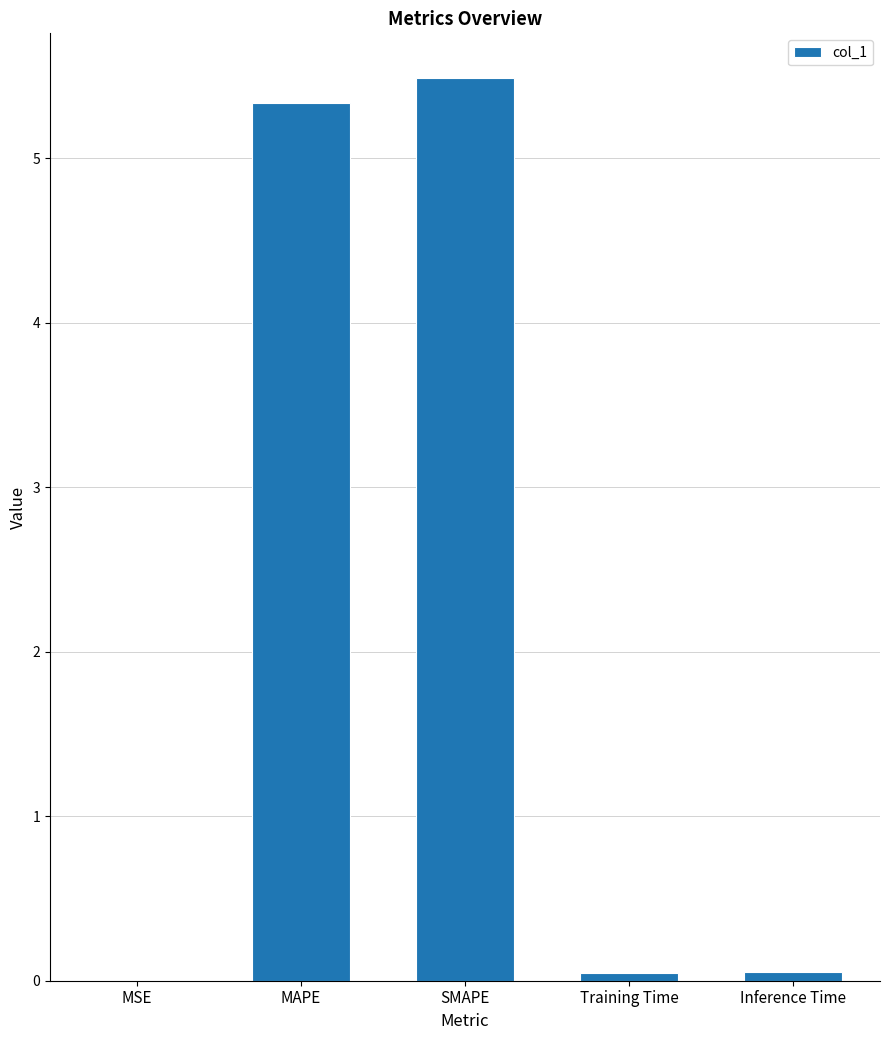

How many data points does each series have?

5